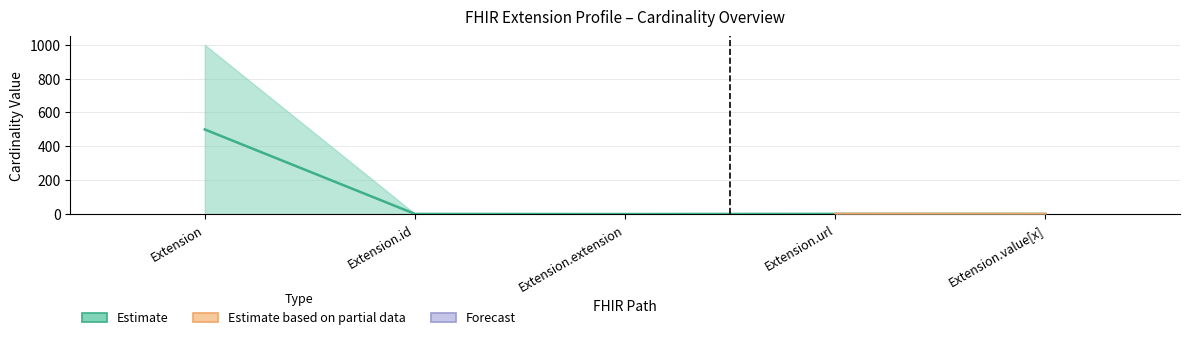

What is the greatest value displayed?

499.5